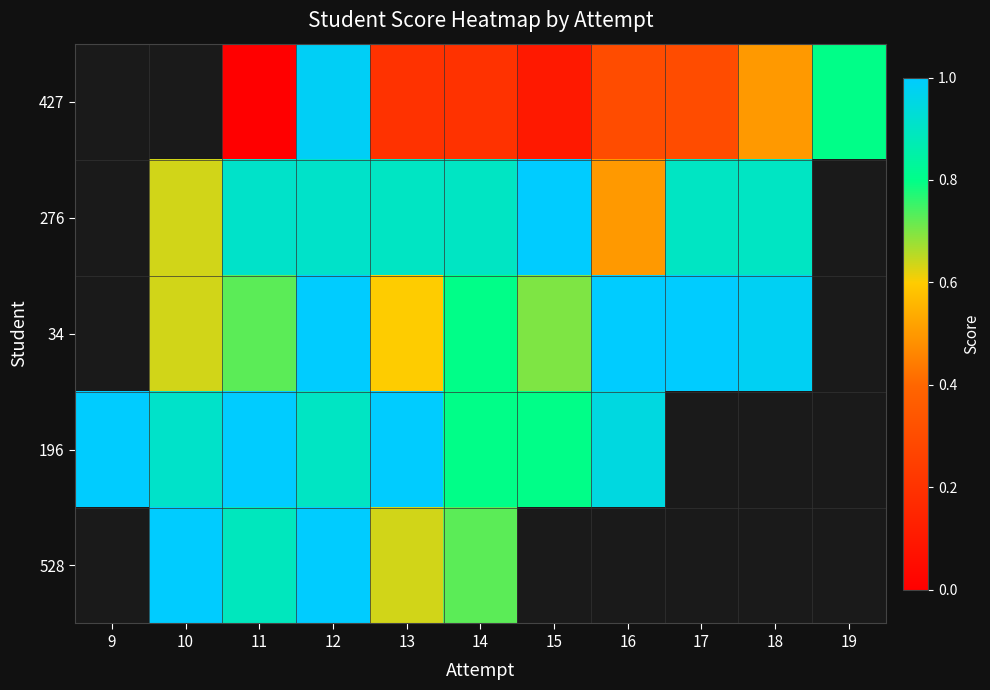

How many values in the 276 series exceed 0?

9